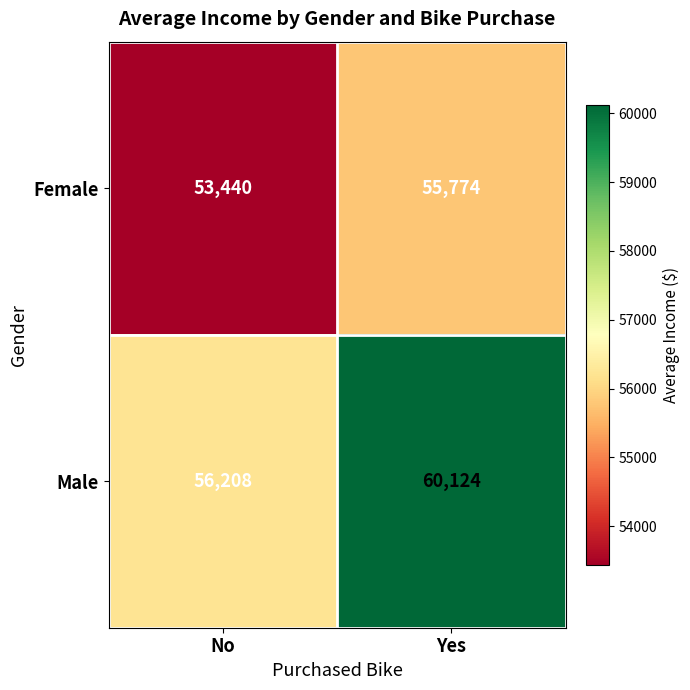

Rank the series at Yes from lowest to highest value.

Female, Male